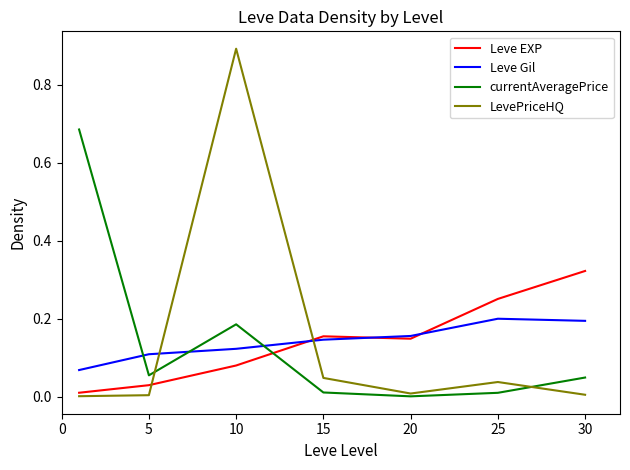

Which series ends up on top after the final intersection of currentAveragePrice and Leve EXP?

Leve EXP